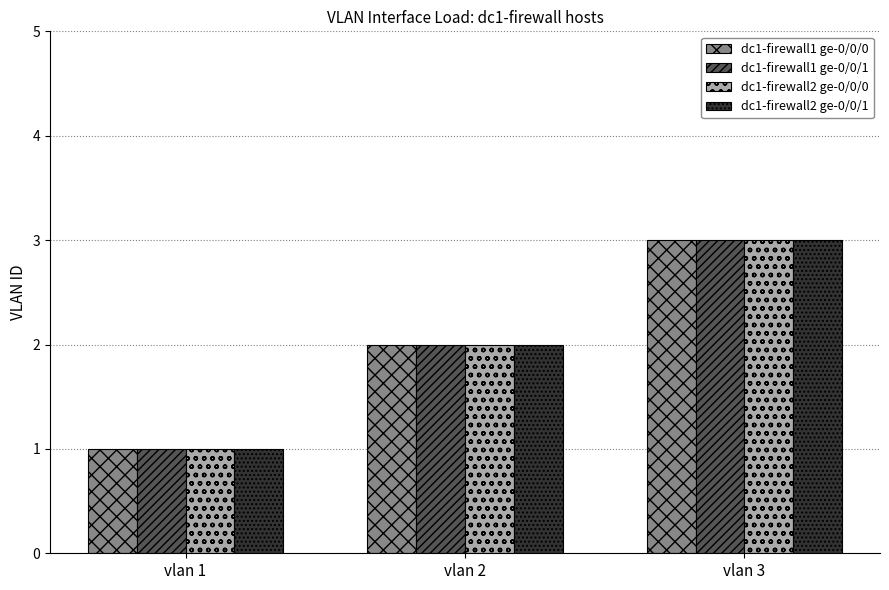

The value of dc1-firewall1 ge-0/0/1 at vlan 2 is 2. True or false?

True